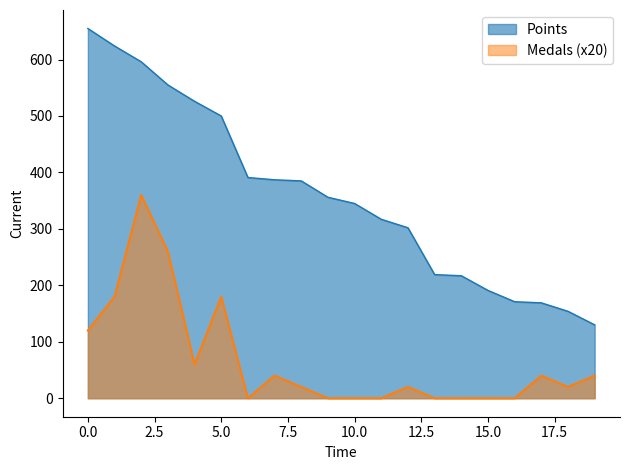

How many lines are shown in the chart?

2